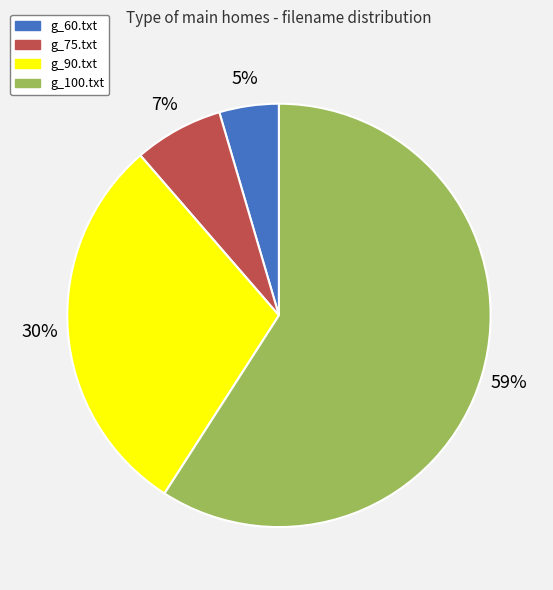

To the nearest percent, what is the average slice percentage?

25%